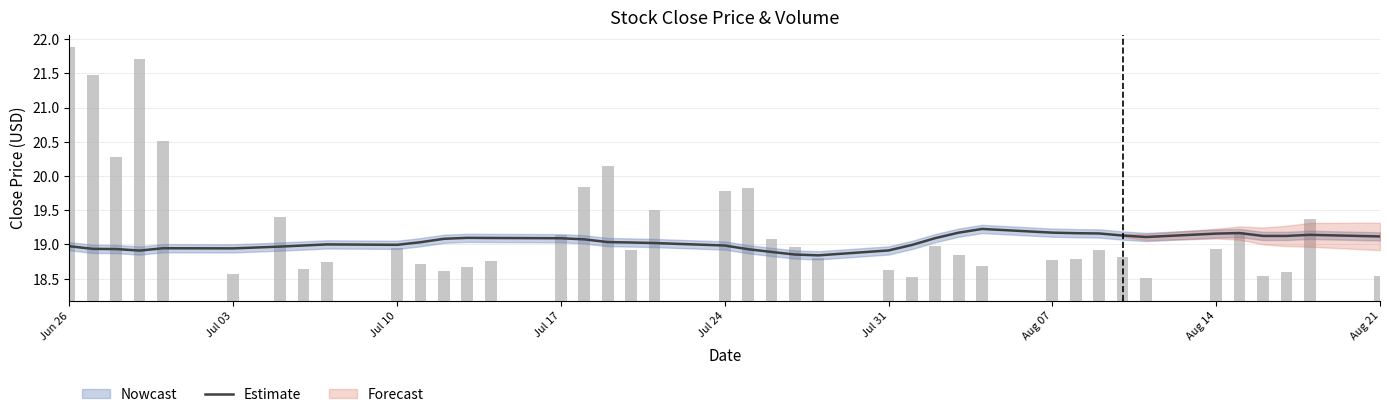

The value at 23 is 4.6. True or false?

False